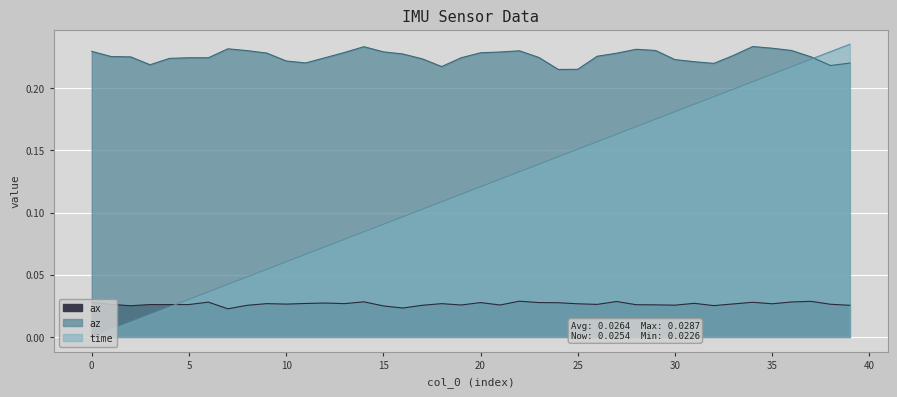

Between 30 and 31, which series saw the biggest shift?

time